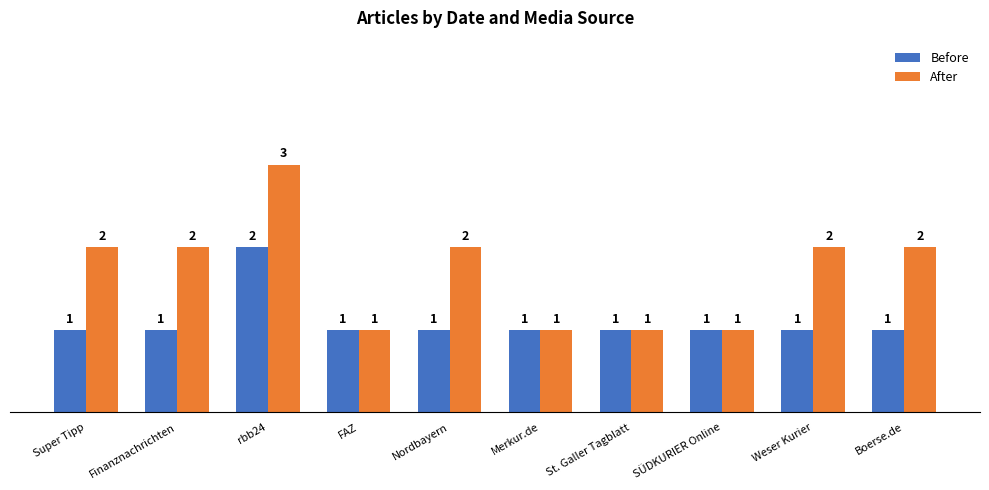

Reading left to right, what are all the values shown in this chart?

Before: 1	1	2	1	1	1	1	1	1	1
After: 2	2	3	1	2	1	1	1	2	2